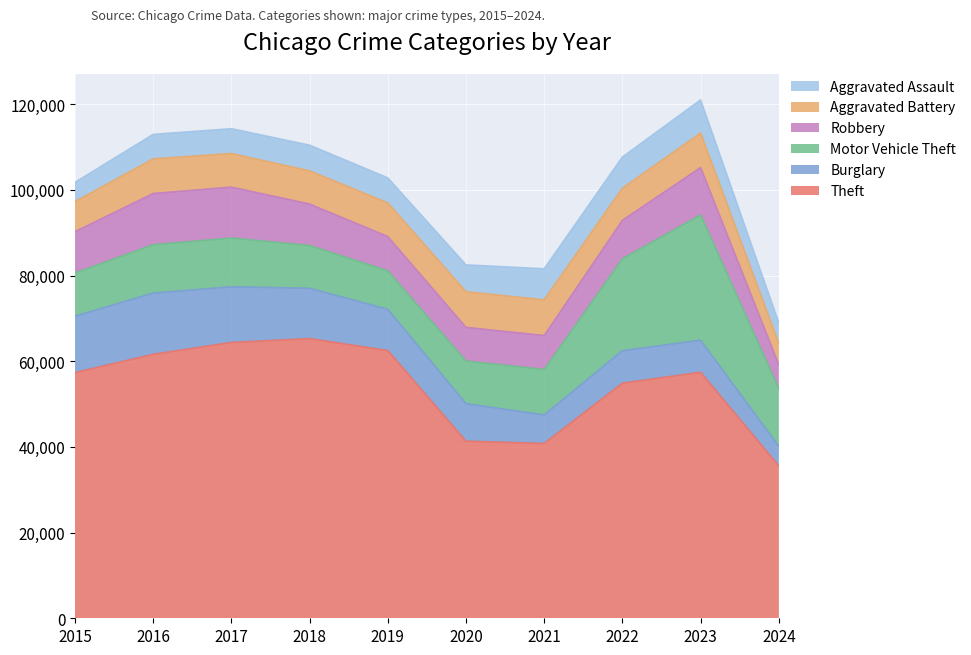

How many data points in Theft are above 57431?

4